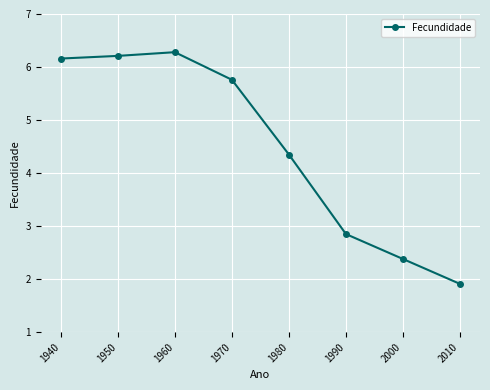

Rank the categories by value from highest to lowest.

1960, 1950, 1940, 1970, 1980, 1990, 2000, 2010